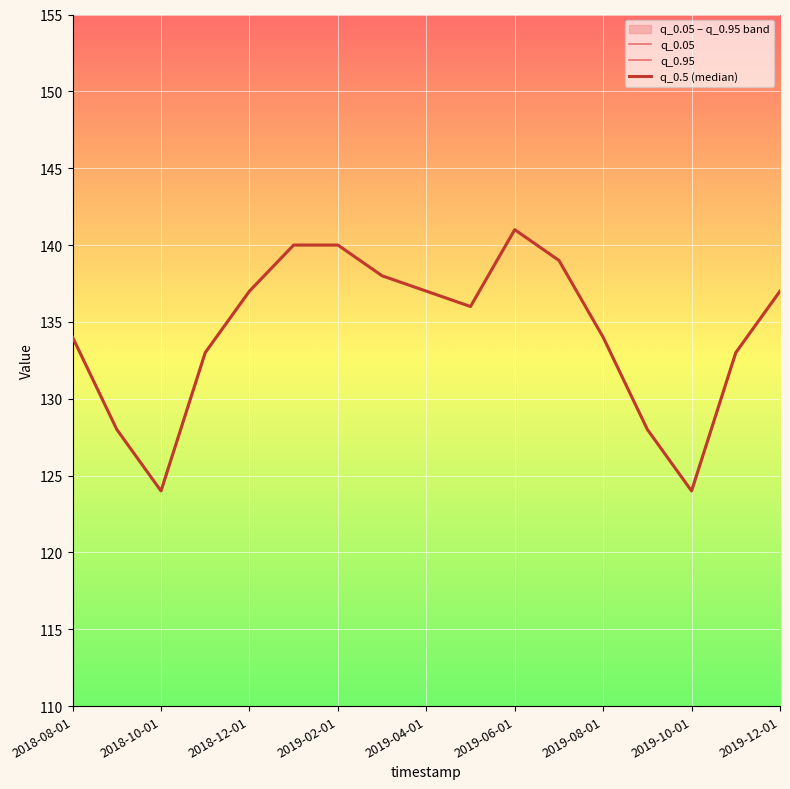

The q_0.95 series shows 124 at 2019-10-01. True or false?

True